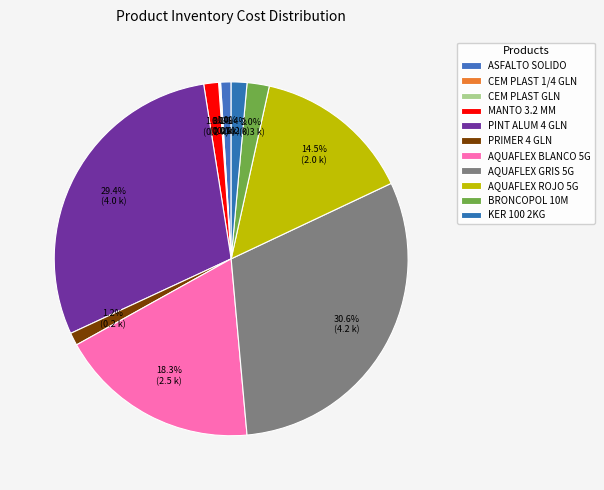

Which category has the smallest portion of the pie?

CEMENTO PLASTICO GLN BITUPLAST